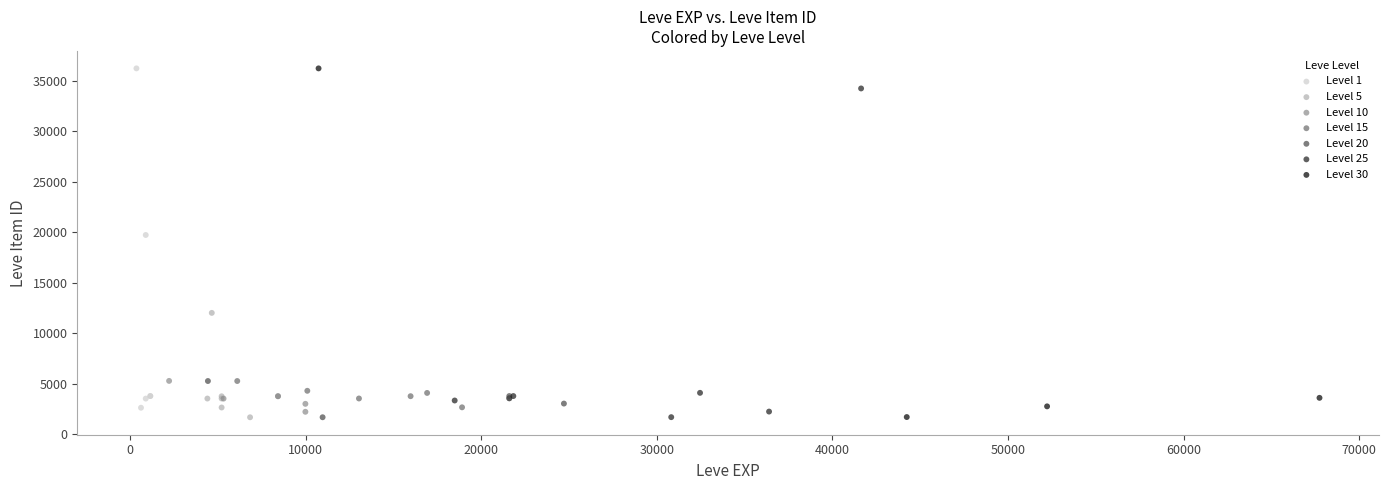

What are all the series names shown in the legend?

Level 1, Level 5, Level 10, Level 15, Level 20, Level 25, Level 30